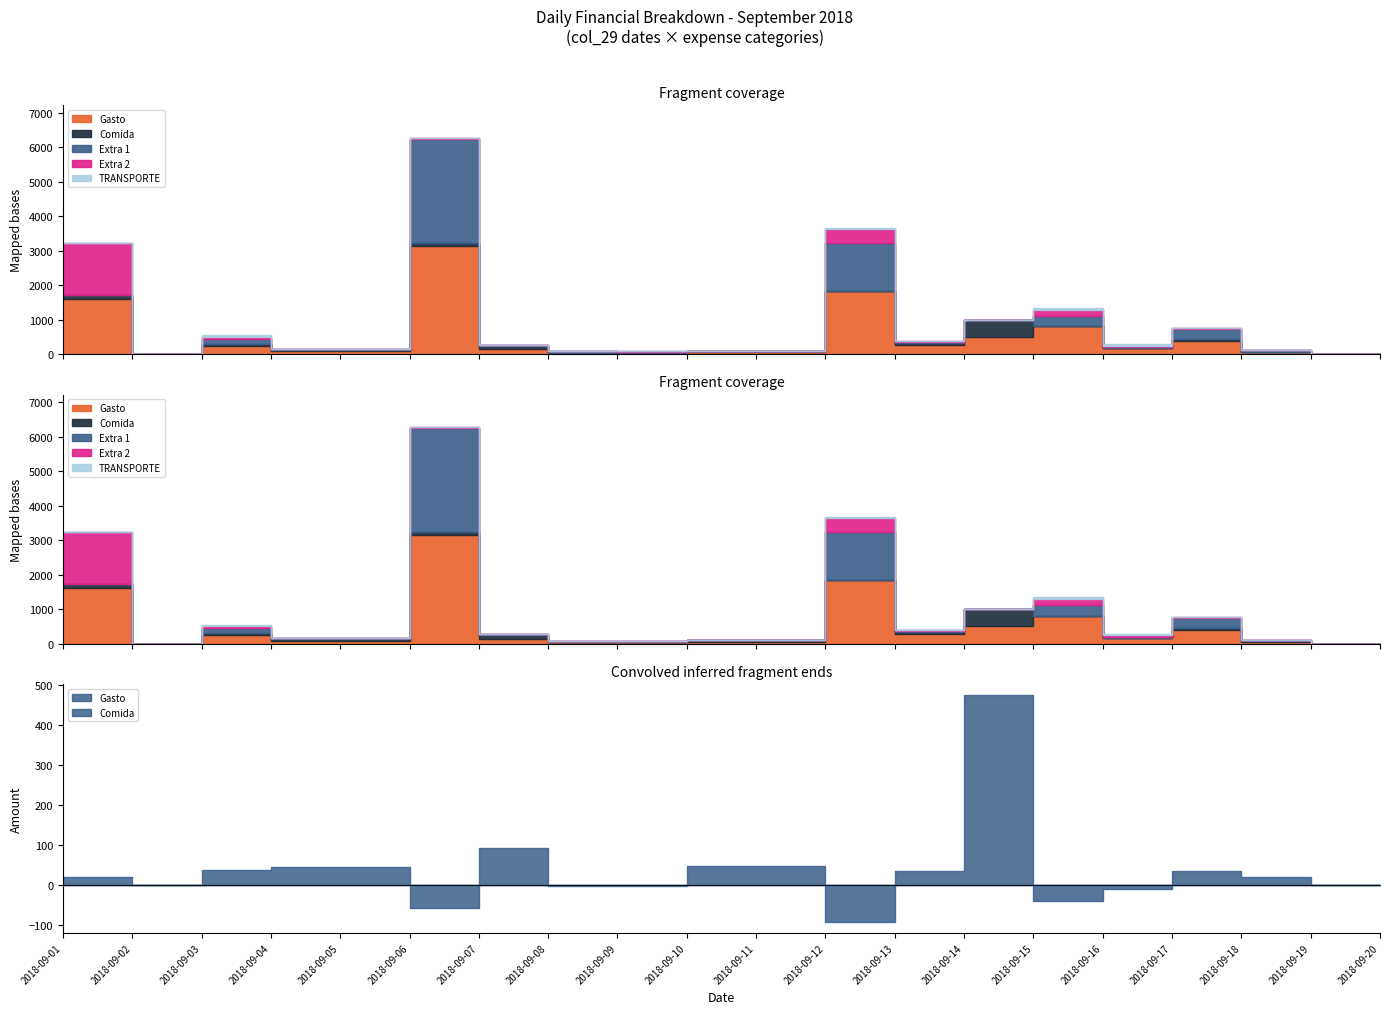

Count the number of categories in the chart.

20